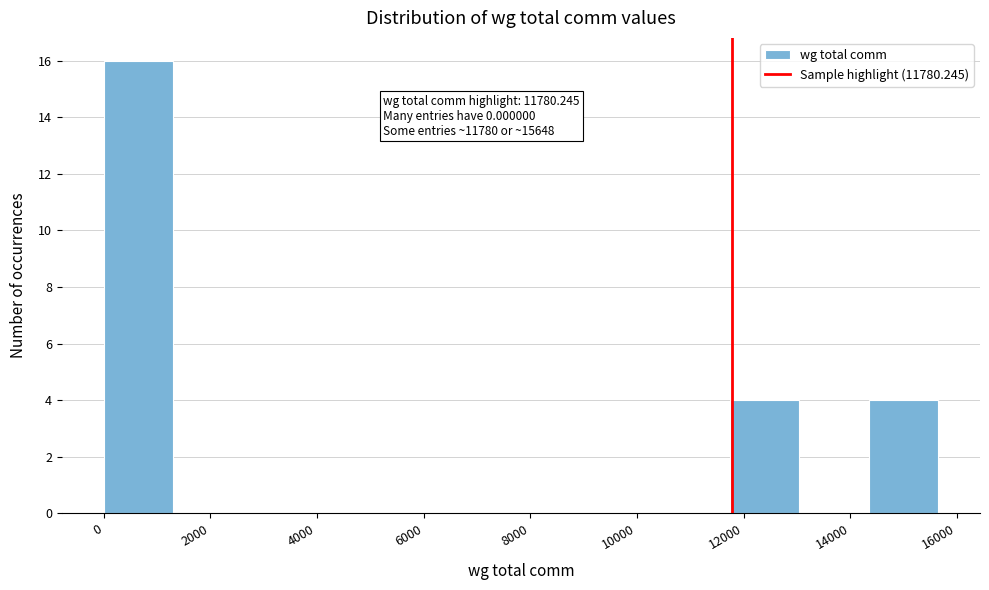

Over which range of the x-axis is the bar tallest?

0 to 1400